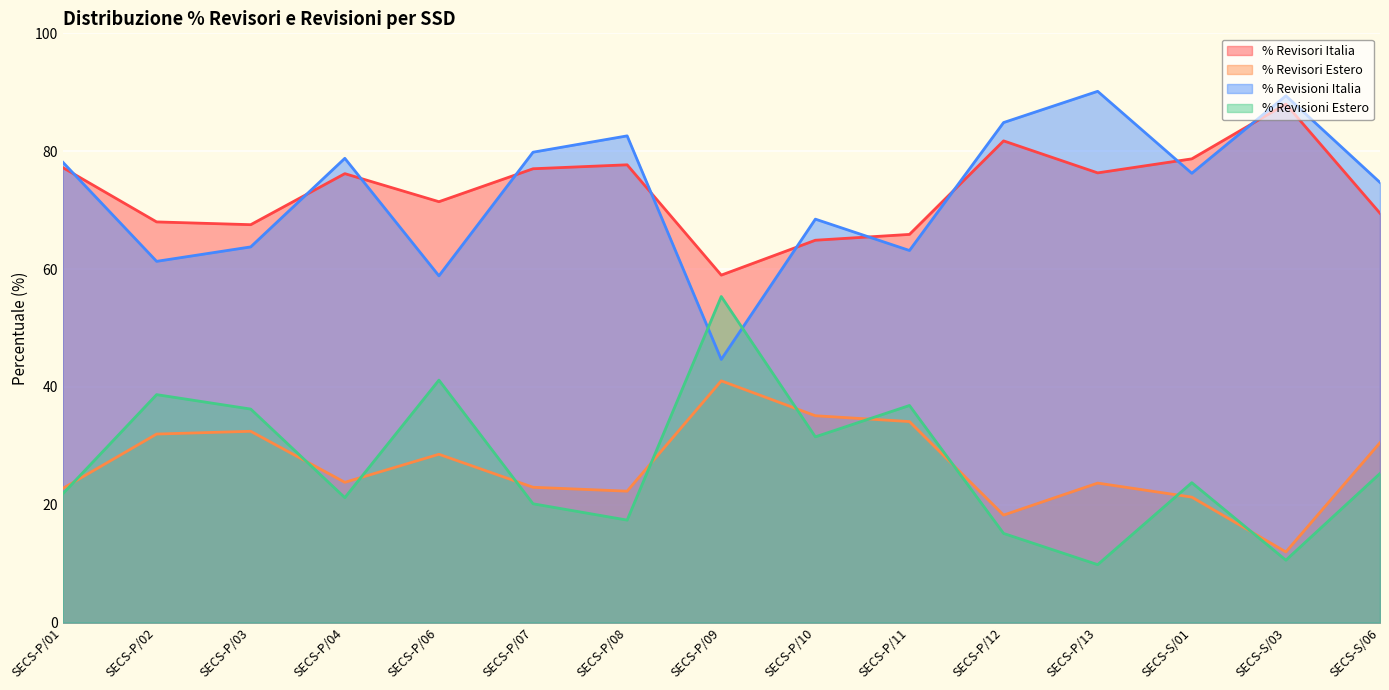

True or false: % Revisioni Italia and % Revisori Estero cross at least once.

False